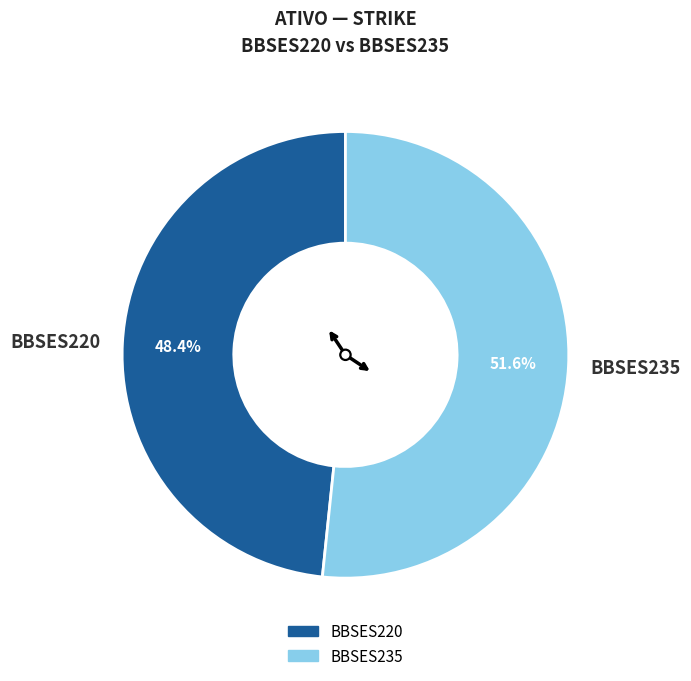

Approximately how many times larger is the value at BBSES235 compared to BBSES220?

1.1